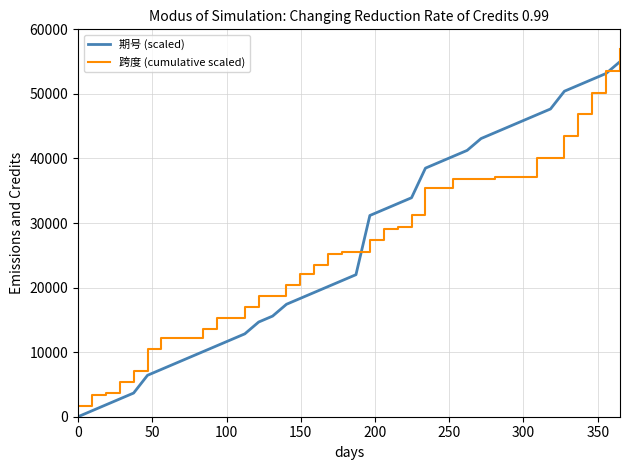

True or false: 跨度 (cumulative scaled) and 期号 (scaled) cross at least once.

True